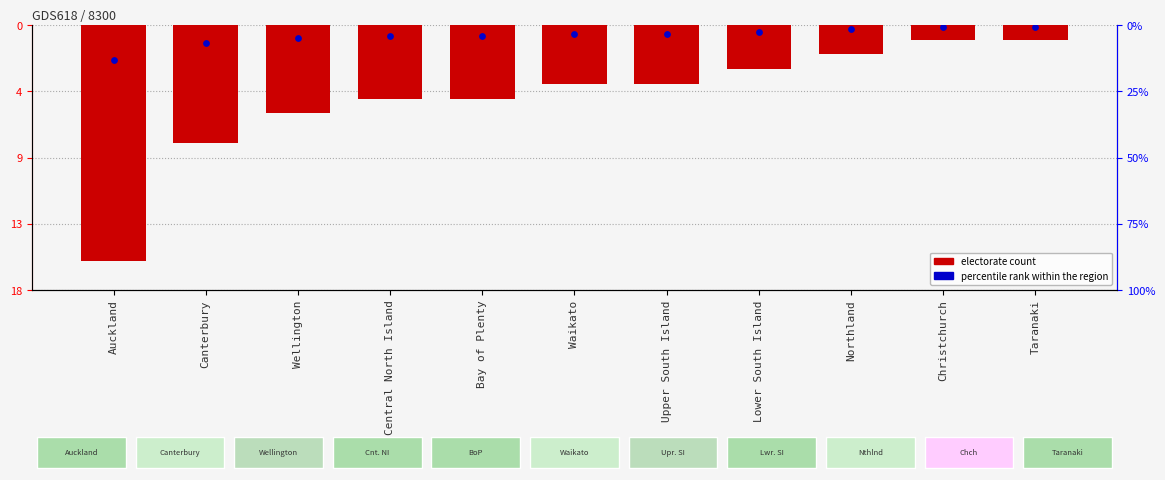

What is the change in value from Central North Island to Northland?

+3